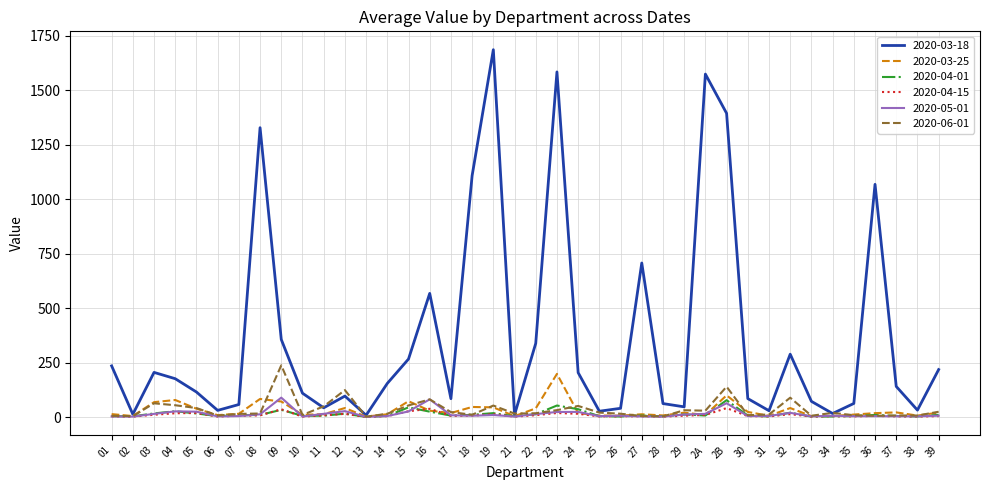

Which series has the largest total across all categories?

2020-03-18